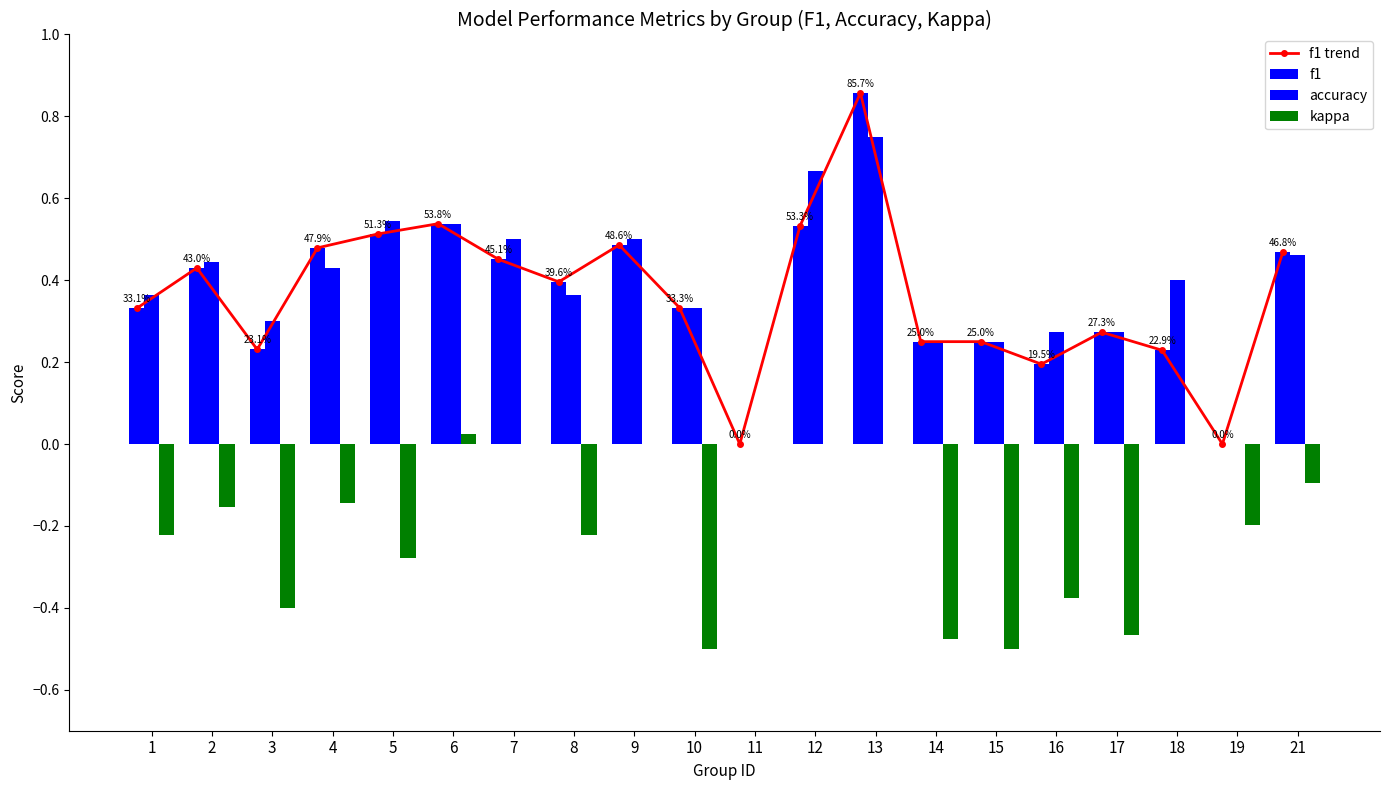

Rank the series by their maximum value, from highest to lowest.

f1 trend, f1, accuracy, kappa